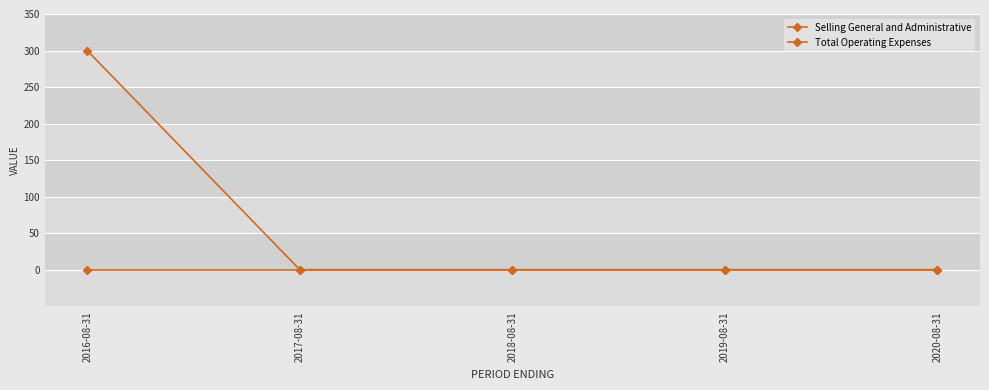

Where is Total Operating Expenses nearest to the value 150?

2016-08-31